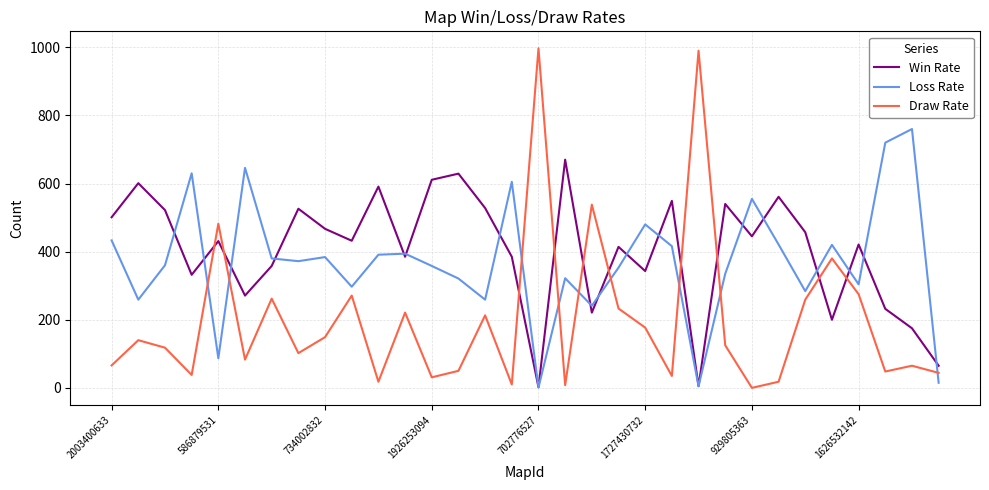

What is the maximum value for Loss Rate?

760